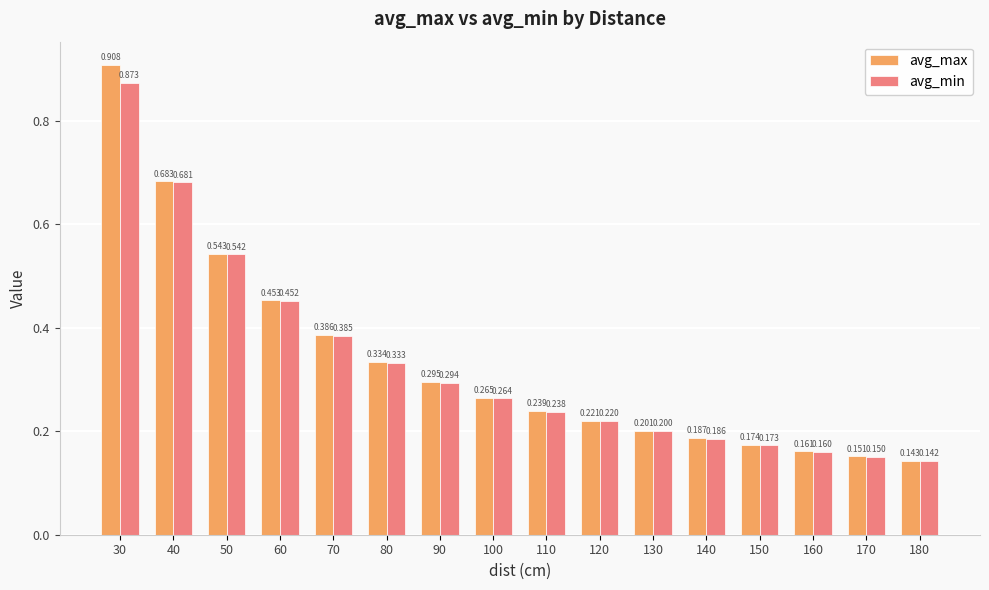

Rank the categories by avg_max value from lowest to highest.

180, 170, 160, 150, 140, 130, 120, 110, 100, 90, 80, 70, 60, 50, 40, 30